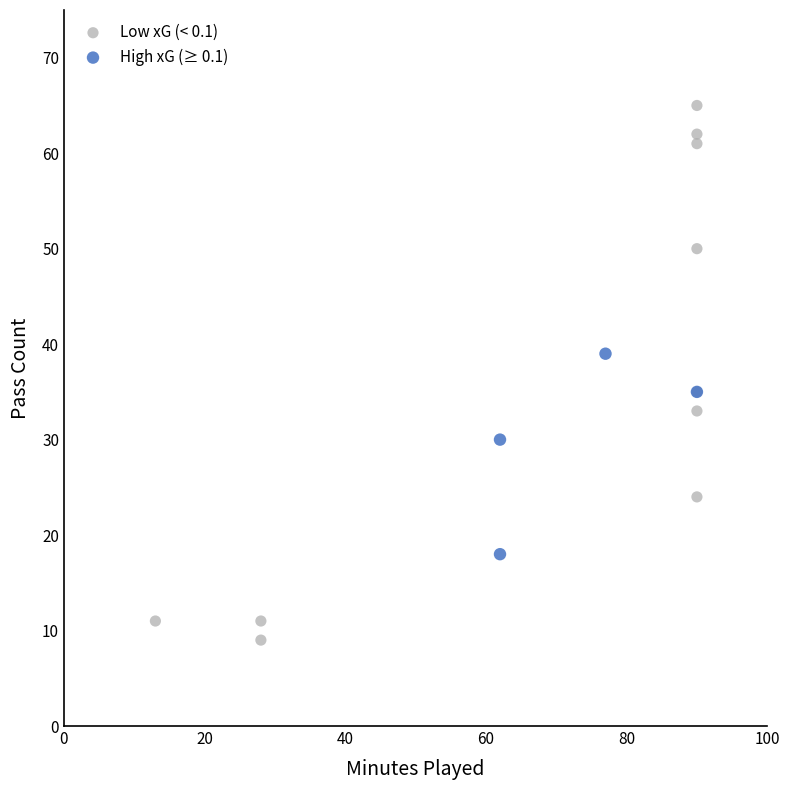

Which series contains the lowest Y value?

Low xG (< 0.1)